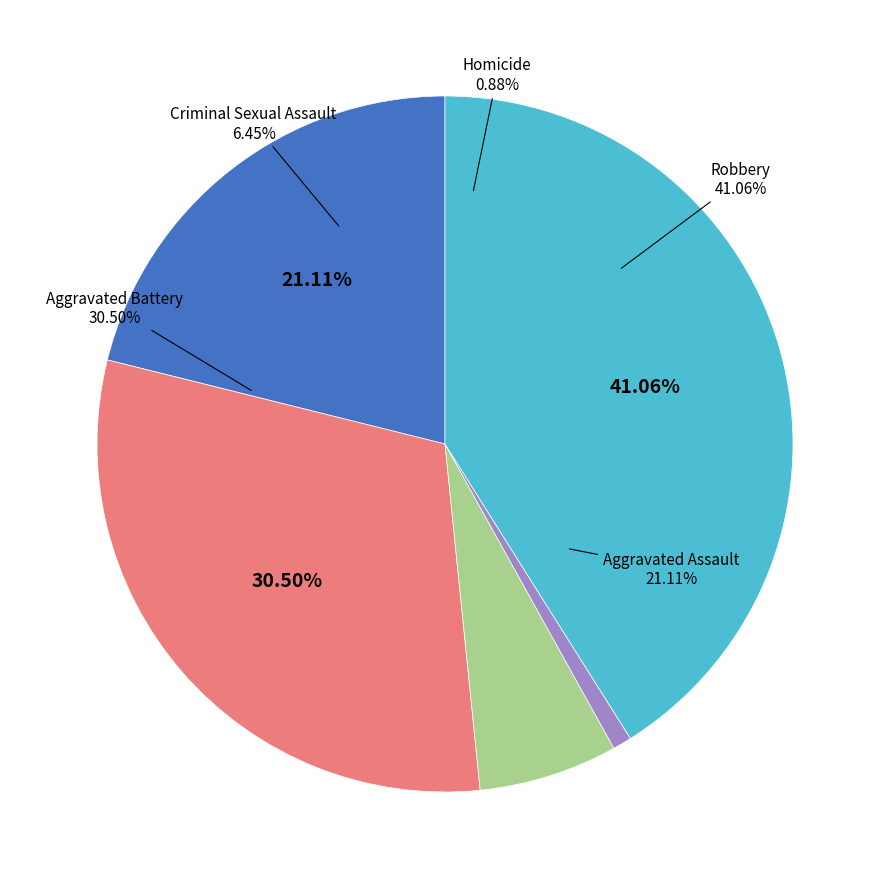

Approximately how many times larger is the value at Aggravated Assault compared to Criminal Sexual Assault?

3.3